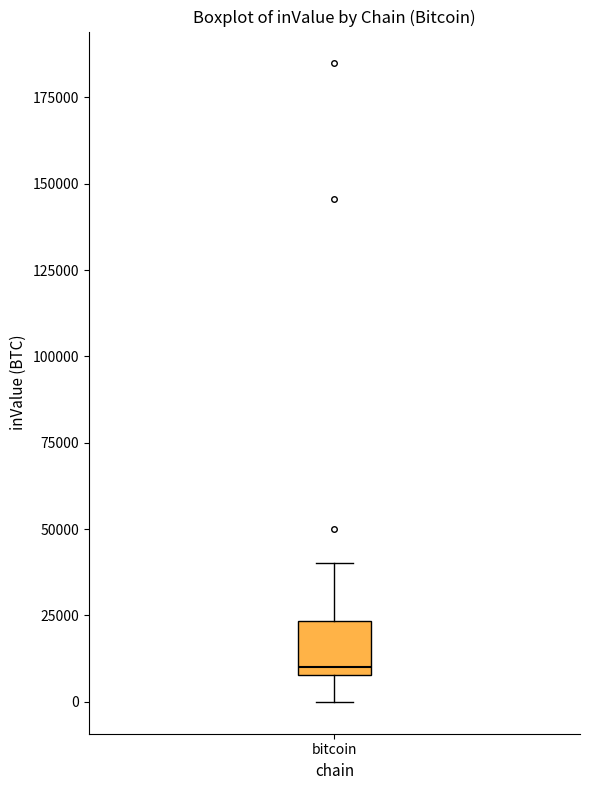

Where does the upper whisker of the box for bitcoin end on the y-axis? The values are not printed on the chart, so give them approximately, as read against the axis.

40000